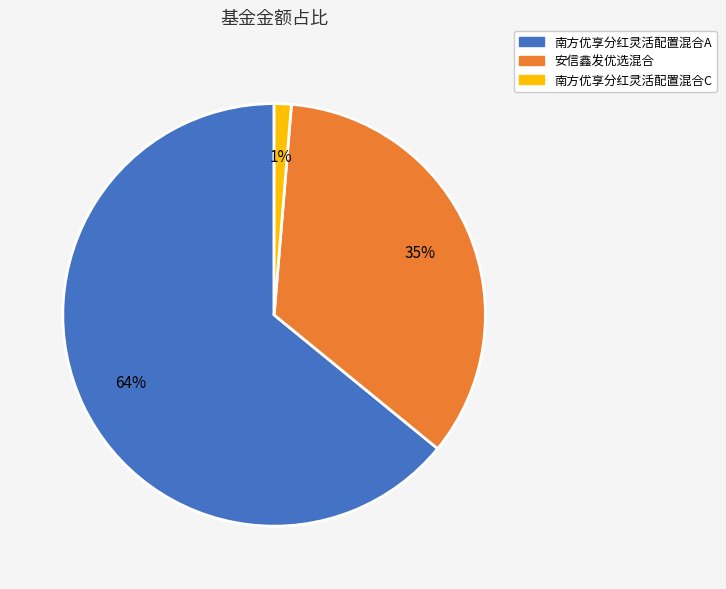

Count the number of slices in the pie.

3